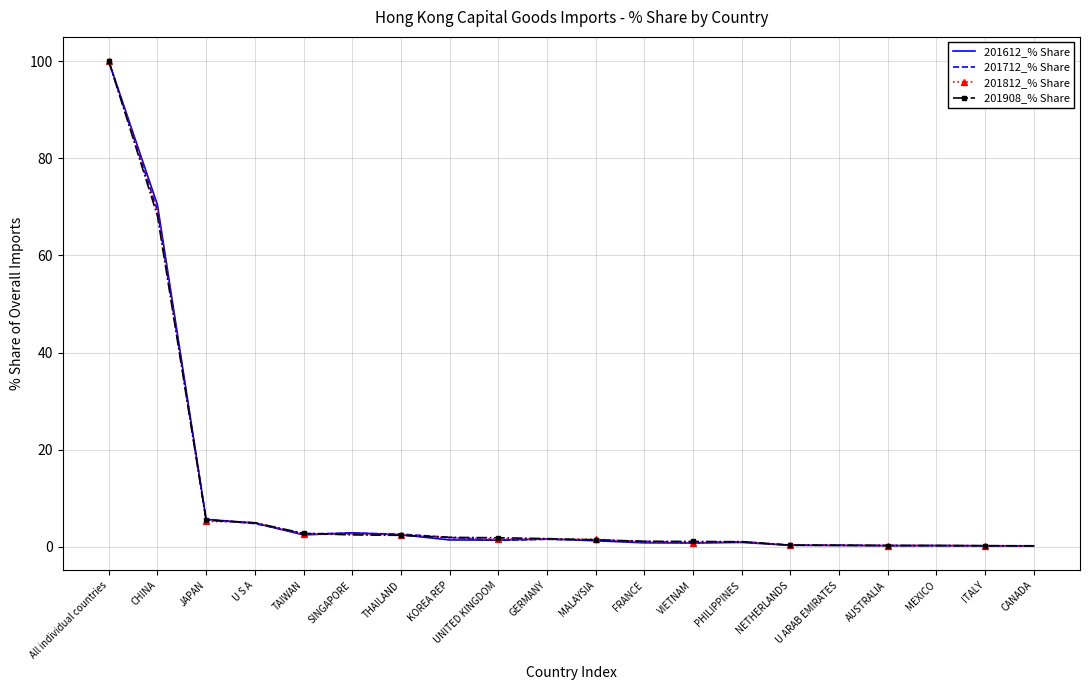

List the series in order of their overall mean, highest first.

201712_% Share, 201612_% Share, 201812_% Share, 201908_% Share